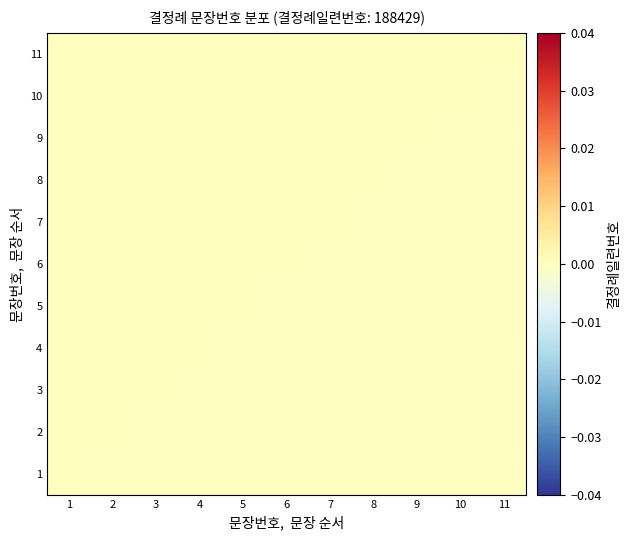

At which category does the chart reach its peak across all series?

1